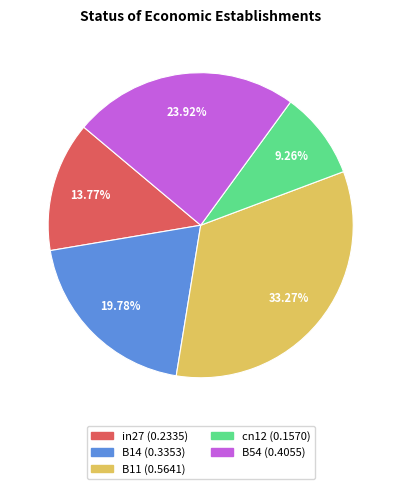

Between B14 and cn12, which is larger?

B14